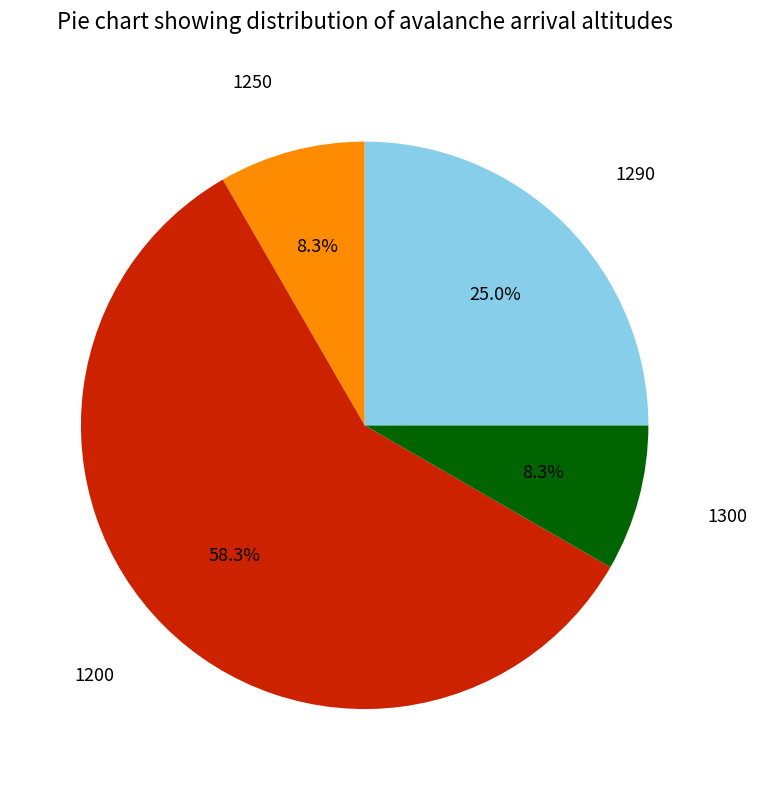

Is there a majority slice in this chart?

Yes